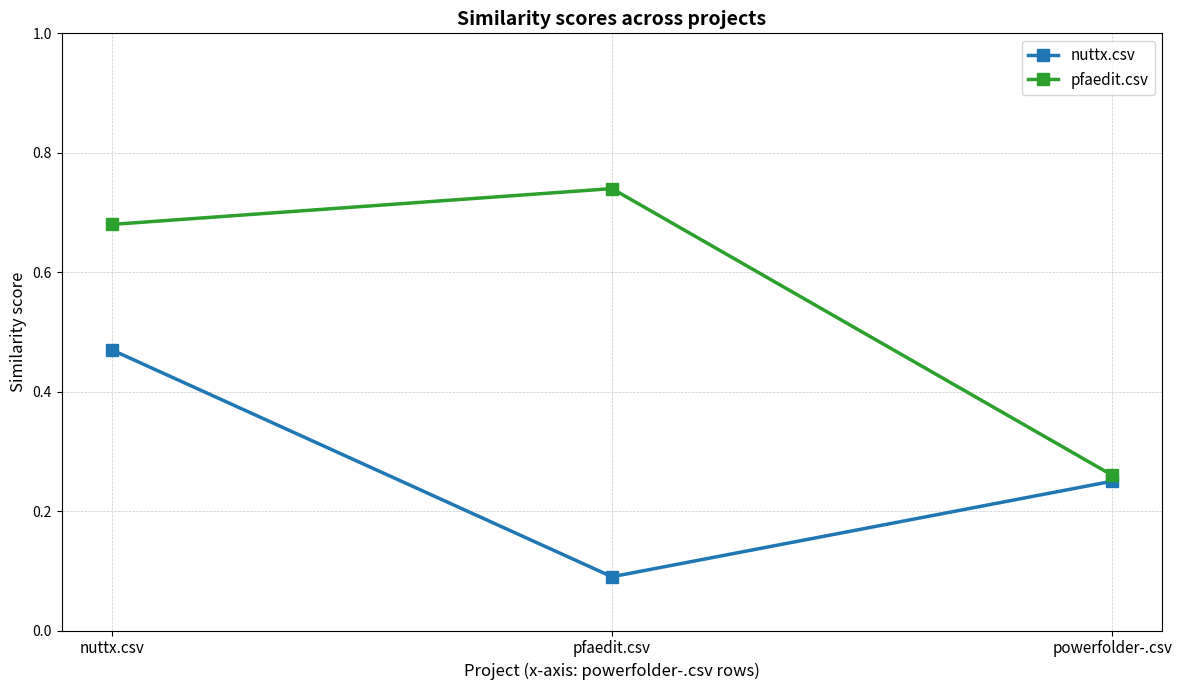

How many lines are shown in the chart?

2